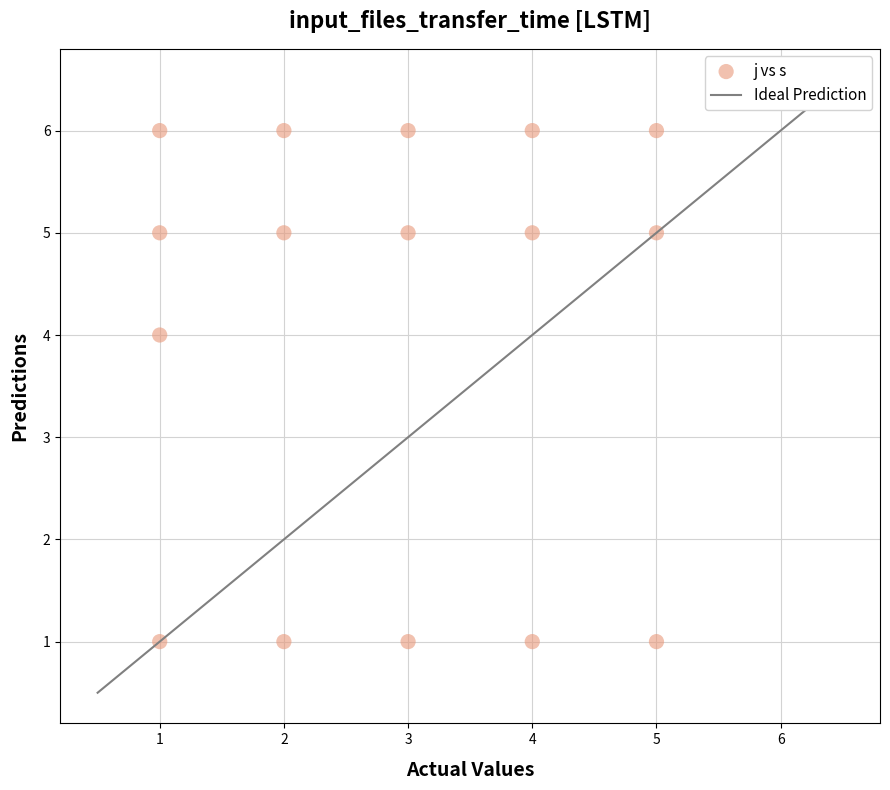

What is the range of X values (max minus min)?

4